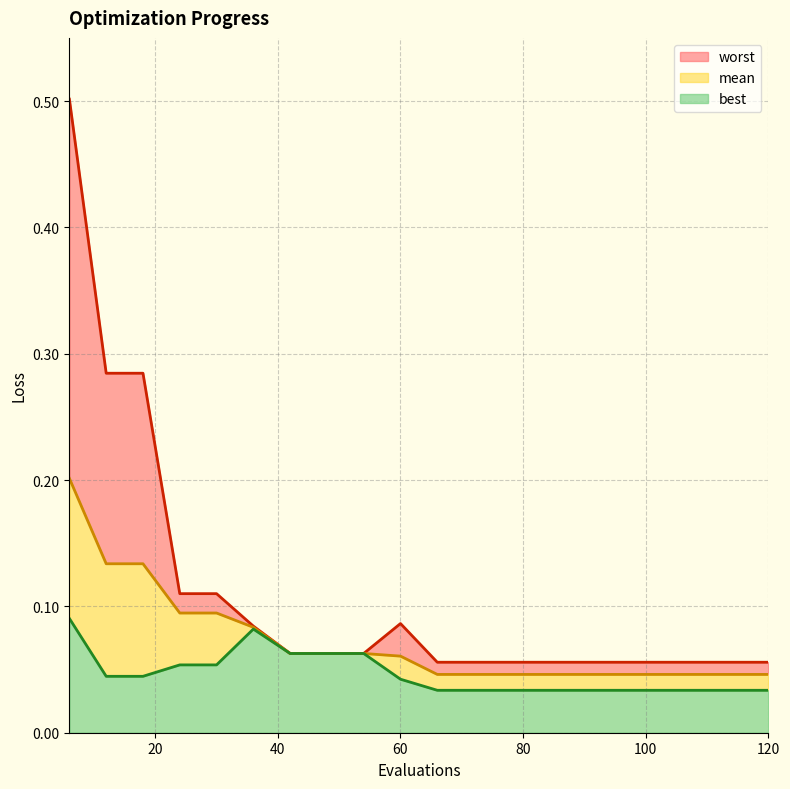

What is the sum of the worst values at 42 and 90?

0.1